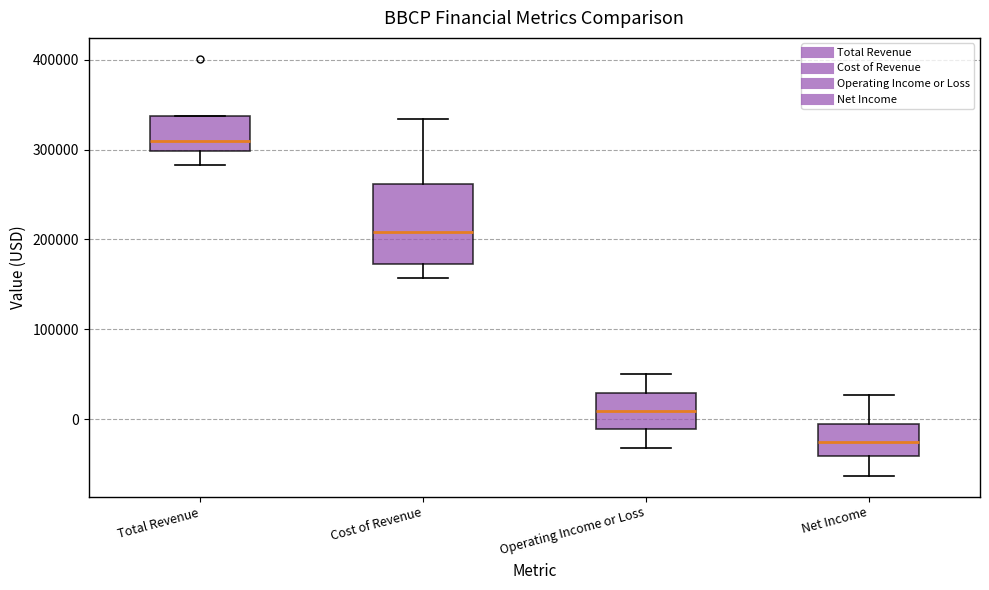

Reading left to right, read every box against the y-axis: the position of its median line, the range the box covers, and the ends of its whiskers. The values are not printed on the chart, so give them approximately, as read against the axis.

Total Revenue: median 310000, box 300000 to 340000, whiskers 280000 to 340000
Cost of Revenue: median 210000, box 170000 to 260000, whiskers 160000 to 330000
Operating Income or Loss: median 10000, box -10000 to 30000, whiskers -30000 to 50000
Net Income: median -30000, box -40000 to -10000, whiskers -60000 to 30000